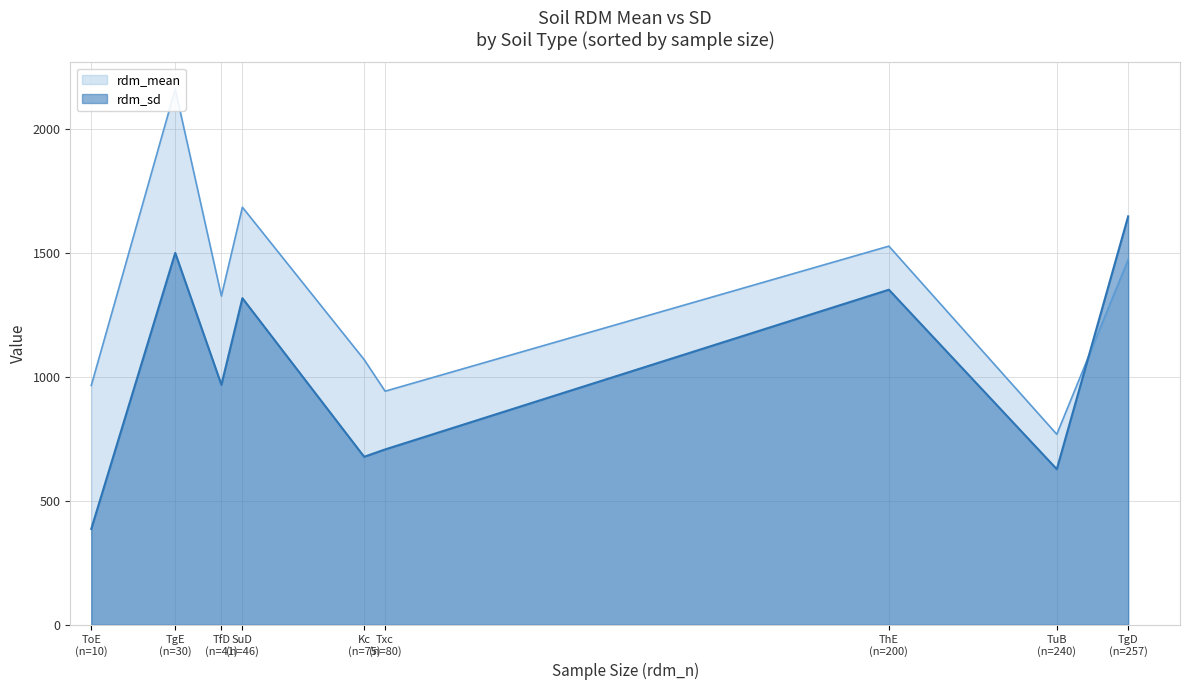

The value of rdm_mean at TfD is 1855.1. True or false?

False